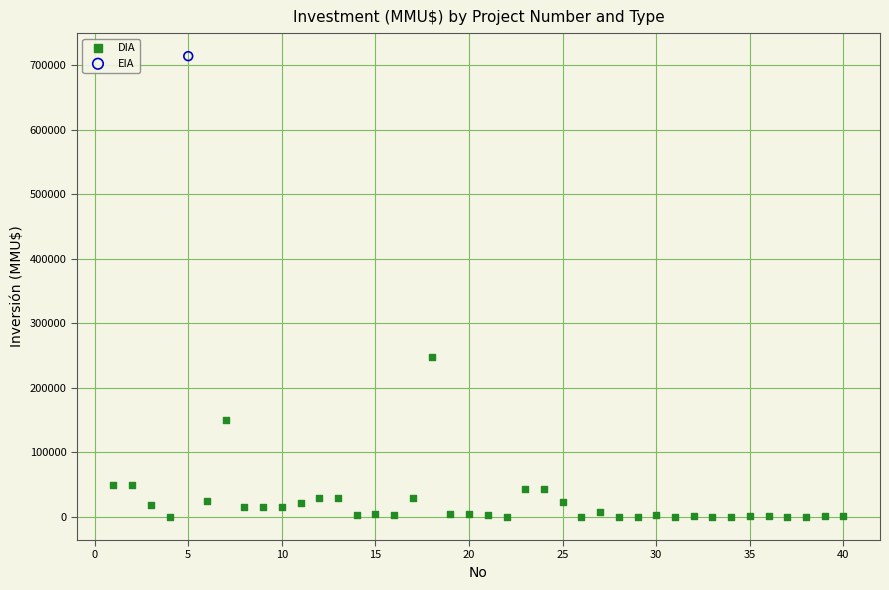

What are all the series names shown in the legend?

DIA, EIA